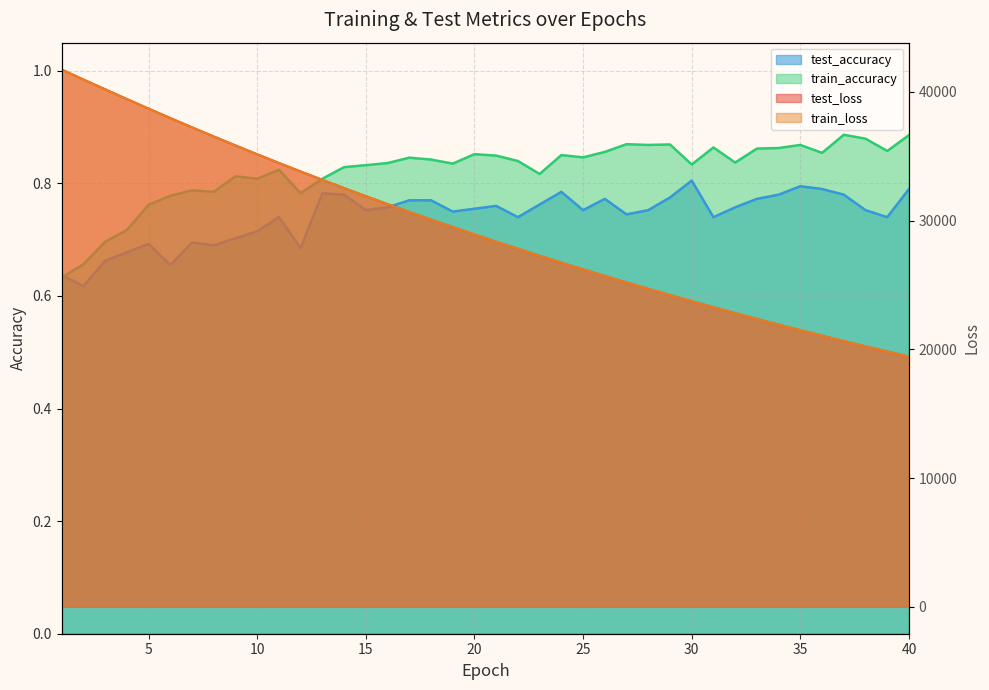

True or false: train_loss and train_accuracy cross at least once.

False